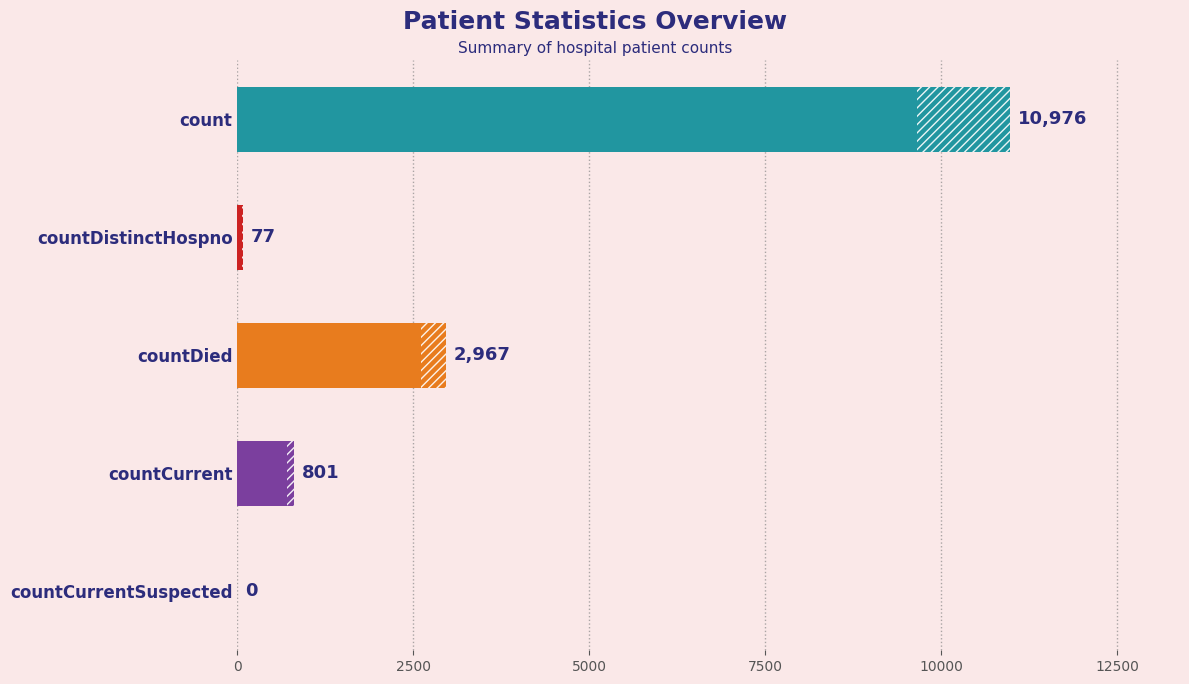

What is the maximum value shown in the chart?

10976